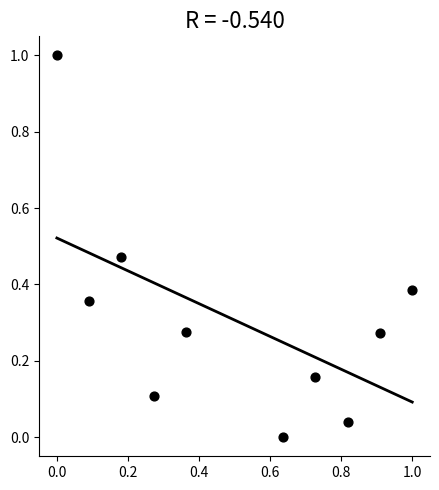

What is the range of X values (max minus min)?

1.0